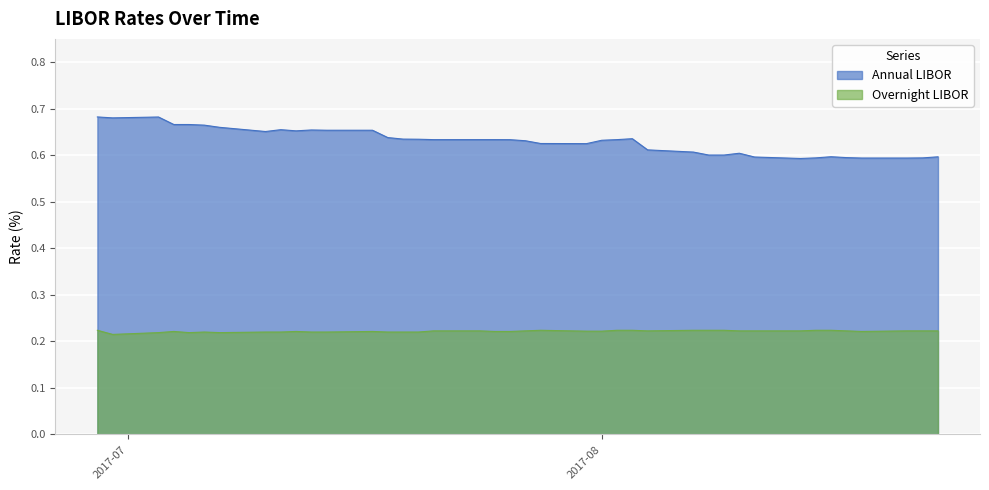

Reading left to right, transcribe all the data shown in this chart.

Annual LIBOR: 0.7	0.7	0.7	0.7	0.7	0.7	0.7	0.7	0.7	0.7	0.7	0.7	0.7	0.6	0.6	0.6	0.6	0.6	0.6	0.6	0.6	0.6	0.6	0.6	0.6	0.6	0.6	0.6	0.6	0.6	0.6	0.6	0.6	0.6	0.6	0.6	0.6	0.6	0.6	0.6
Overnight LIBOR: 0.2	0.2	0.2	0.2	0.2	0.2	0.2	0.2	0.2	0.2	0.2	0.2	0.2	0.2	0.2	0.2	0.2	0.2	0.2	0.2	0.2	0.2	0.2	0.2	0.2	0.2	0.2	0.2	0.2	0.2	0.2	0.2	0.2	0.2	0.2	0.2	0.2	0.2	0.2	0.2